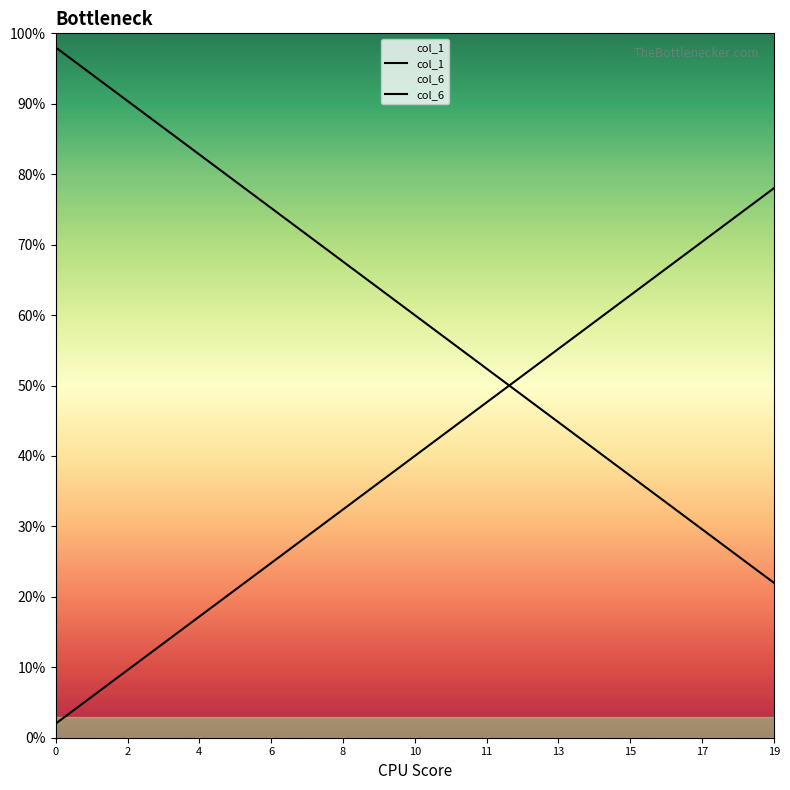

Is this an area chart (filled region under the line)?

No